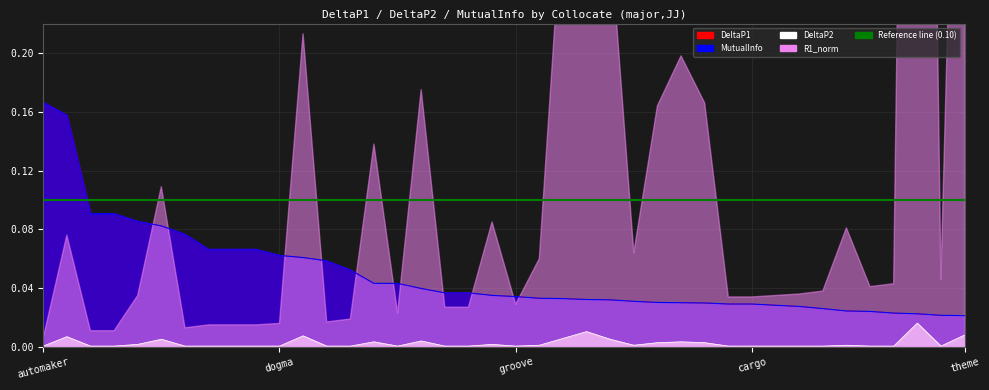

How many series are shown in this chart?

3